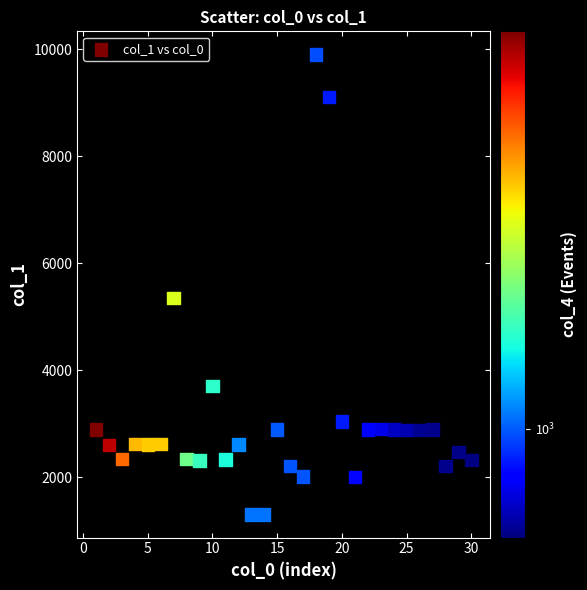

What is the range of X values (max minus min)?

29